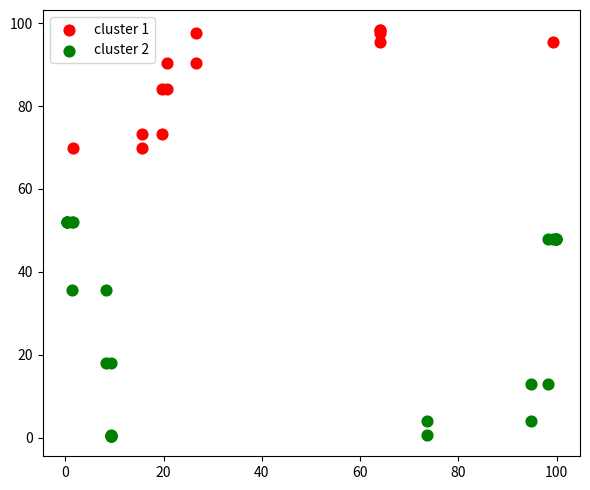

Which series reaches the minimum Y coordinate?

cluster 2